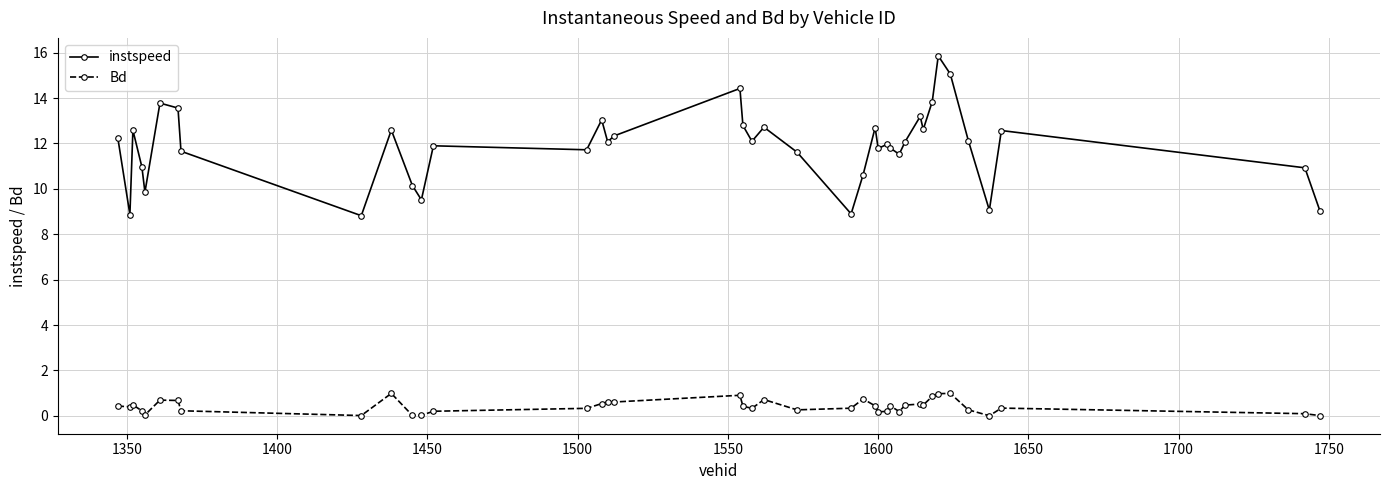

What is the sum of all instspeed values?

475.0